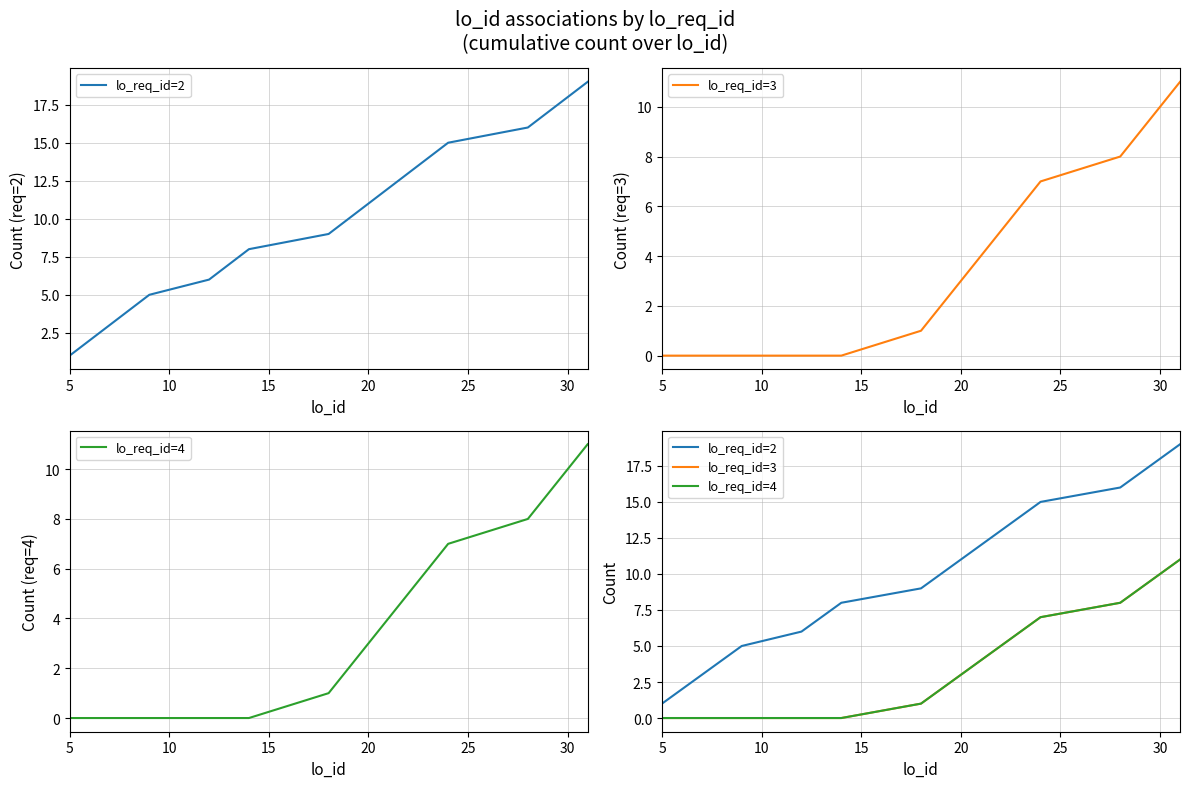

How many lines are shown in the chart?

3